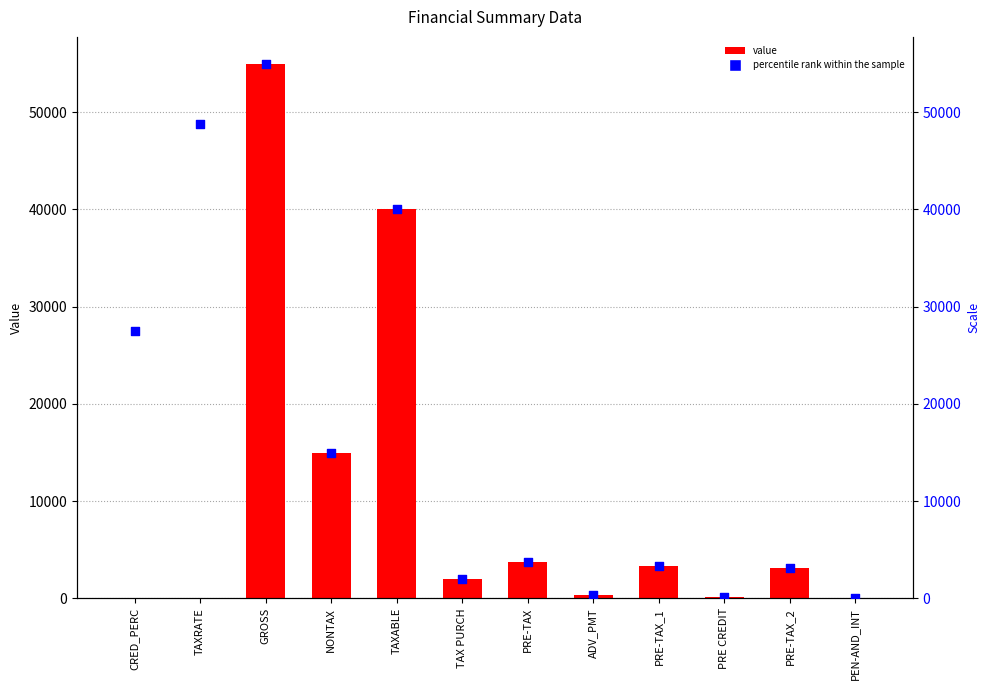

At how many categories does at least one series exceed 53656?

1